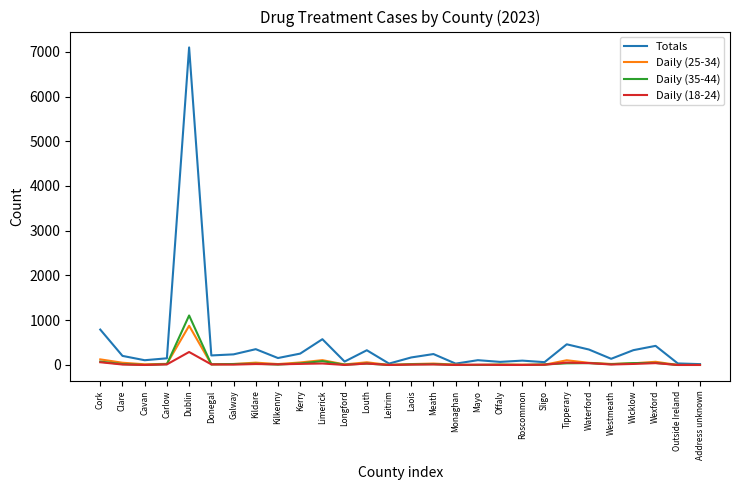

Which series has the largest range (max minus min)?

Totals